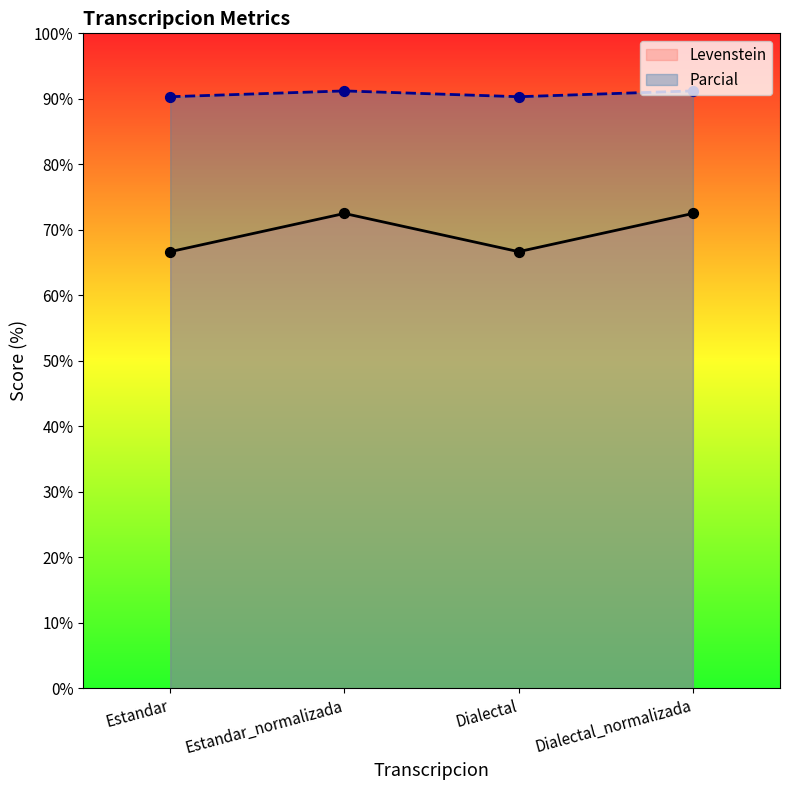

At which category is the sum across all series the highest?

Estandar_normalizada